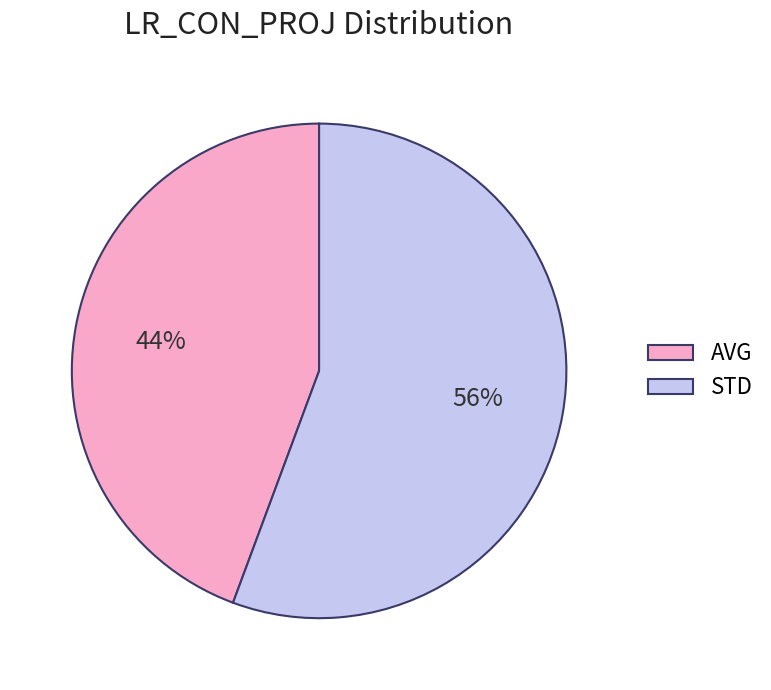

What is the majority slice?

STD